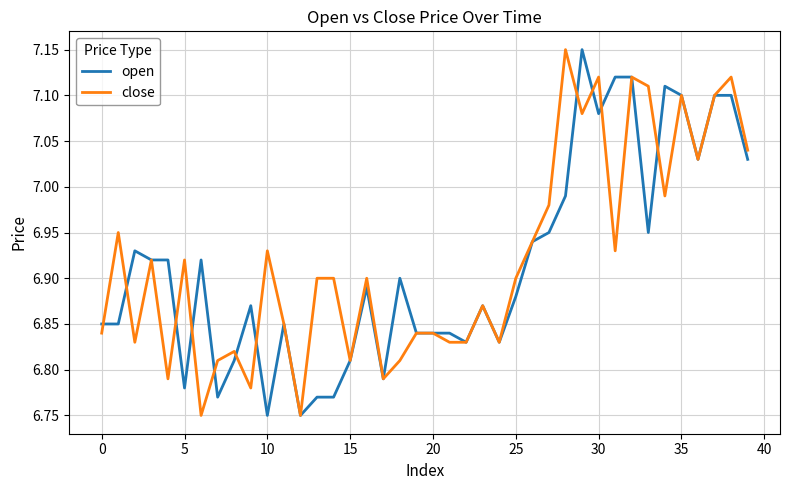

Which category has the highest value in the close series?

28